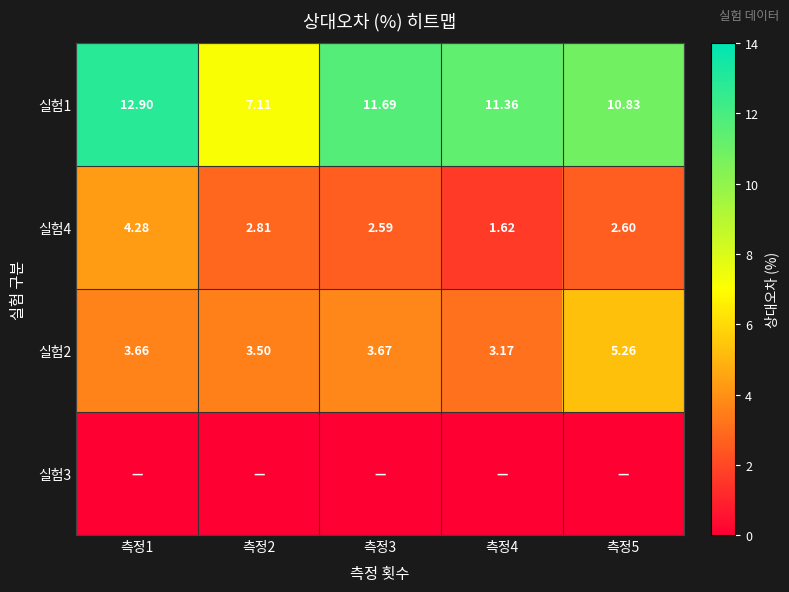

What is the difference between the second highest and minimum values in the 실험4 series?

1.2